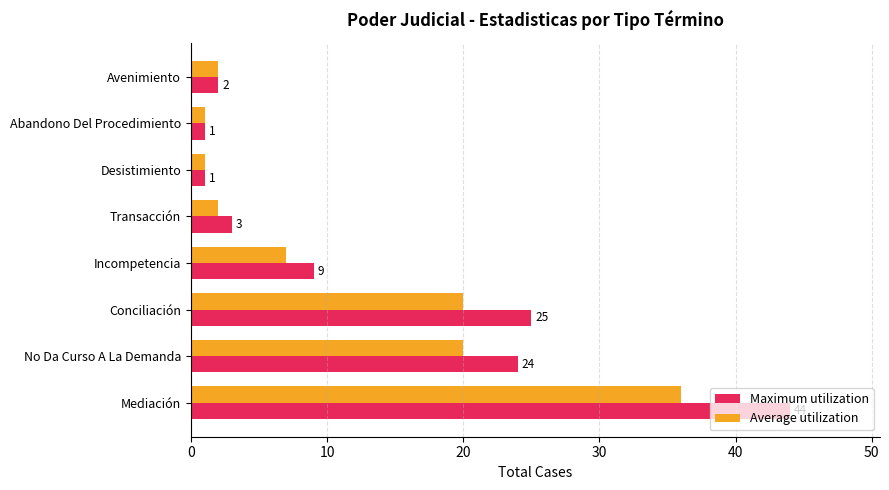

List the series in order of their overall mean, lowest first.

Average utilization, Maximum utilization